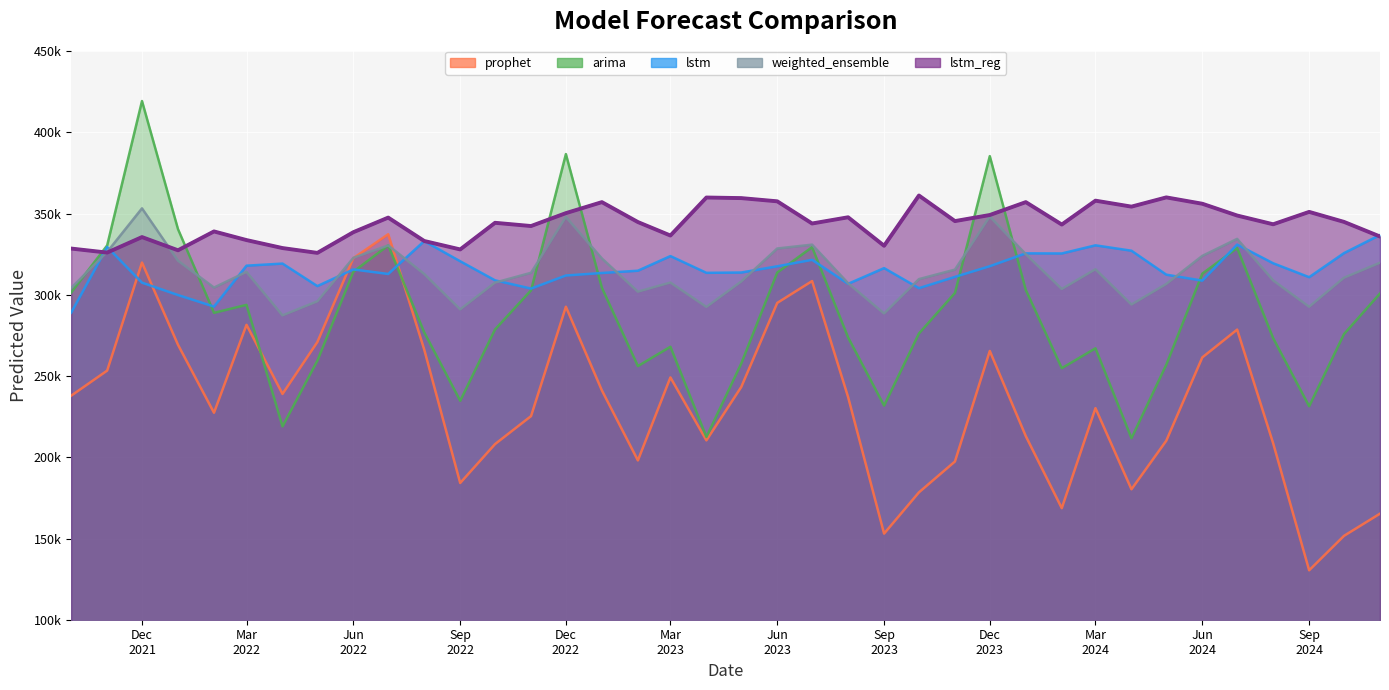

Where is the first local minimum for prophet?

2022-02-01